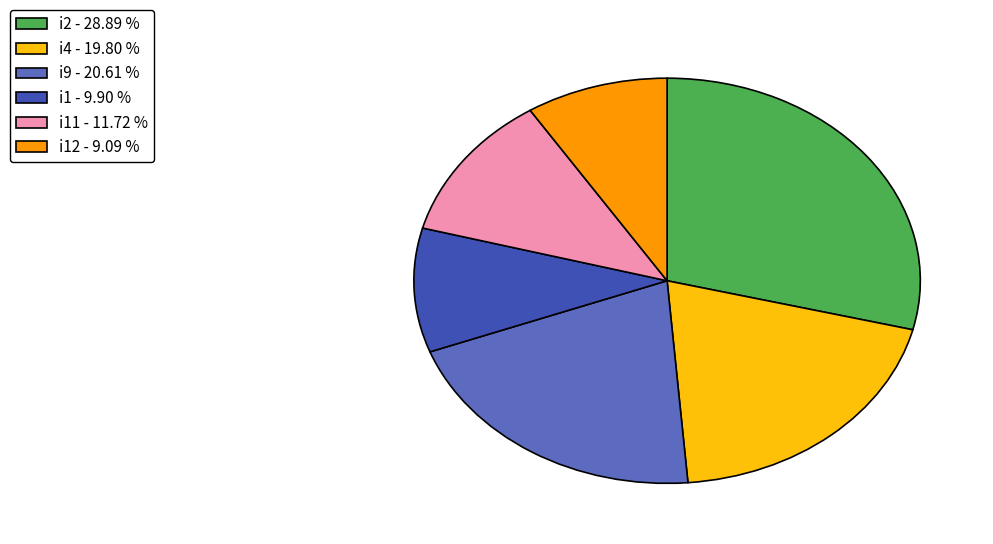

Approximately how many times larger is the value at i9 - 20.61 % compared to i4 - 19.80 %?

1.0